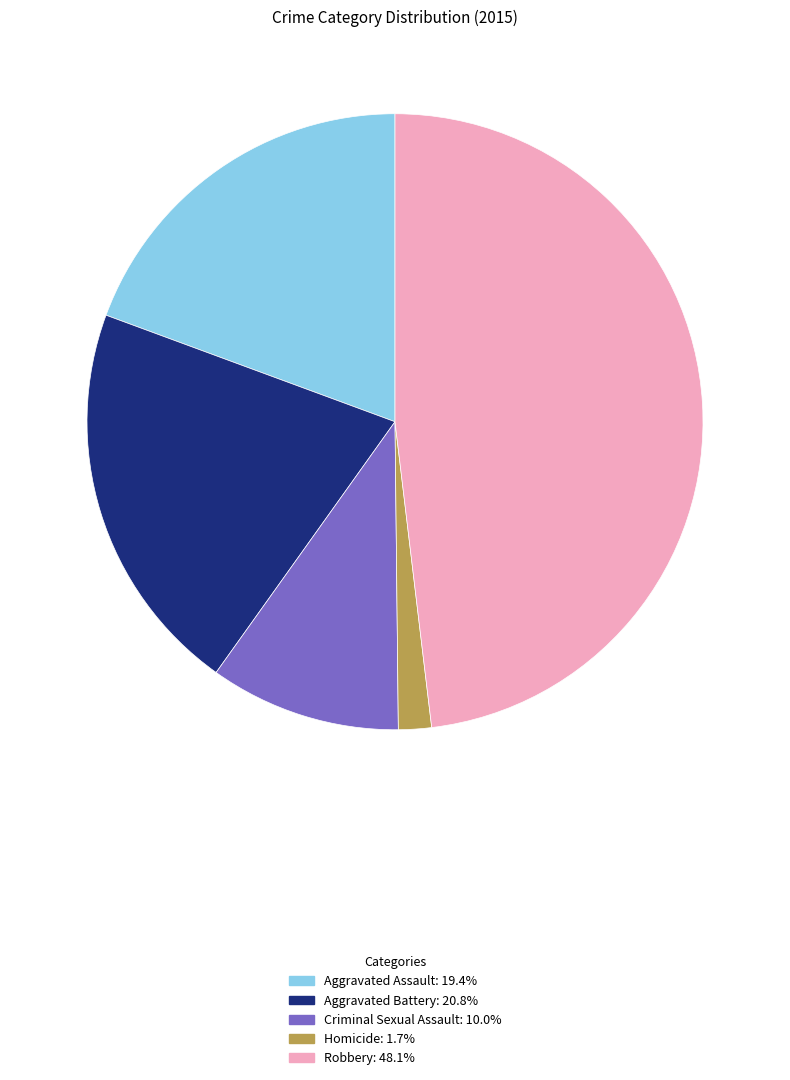

Is the sum of Aggravated Battery and Aggravated Assault greater than half?

No